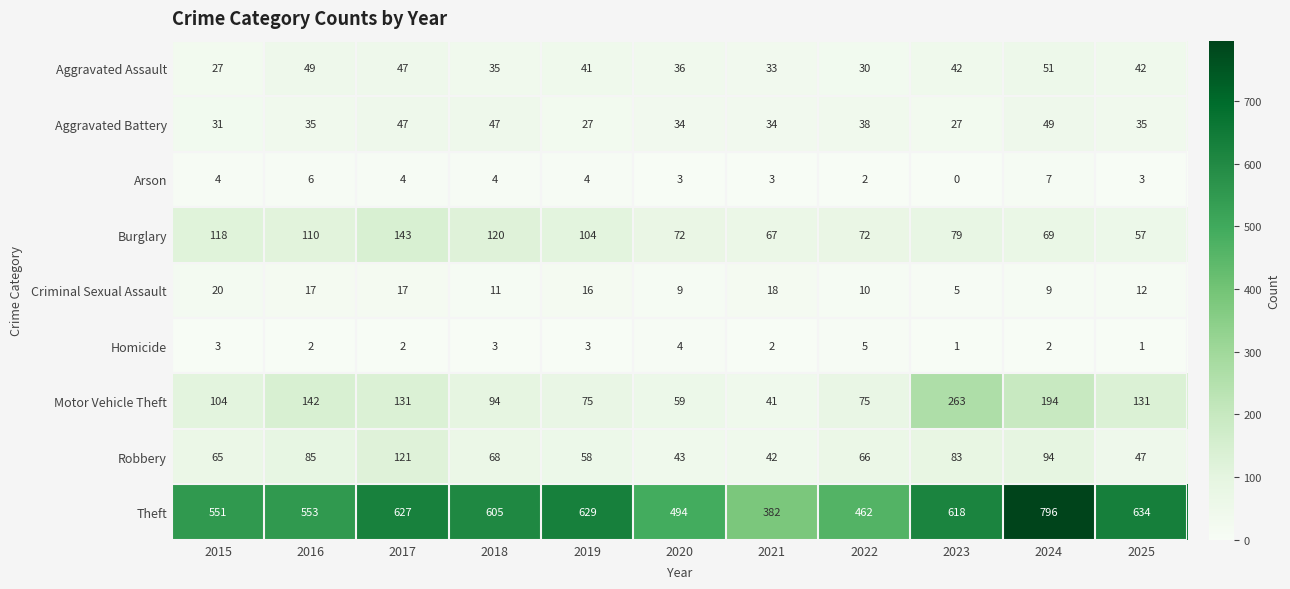

What is the maximum value for Motor Vehicle Theft?

263